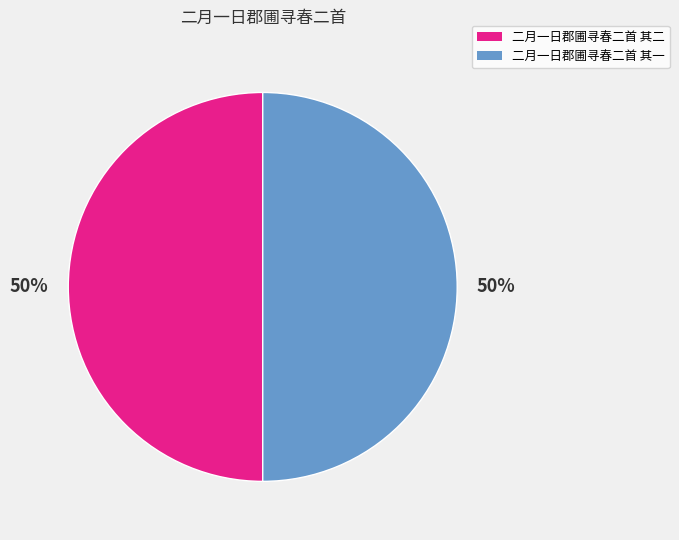

Is it true that 二月一日郡圃寻春二首 其一 is 35% of the pie?

False